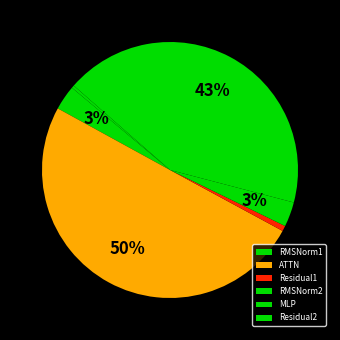

To the nearest percent, what is the difference between the largest and smallest slice percentages?

50%